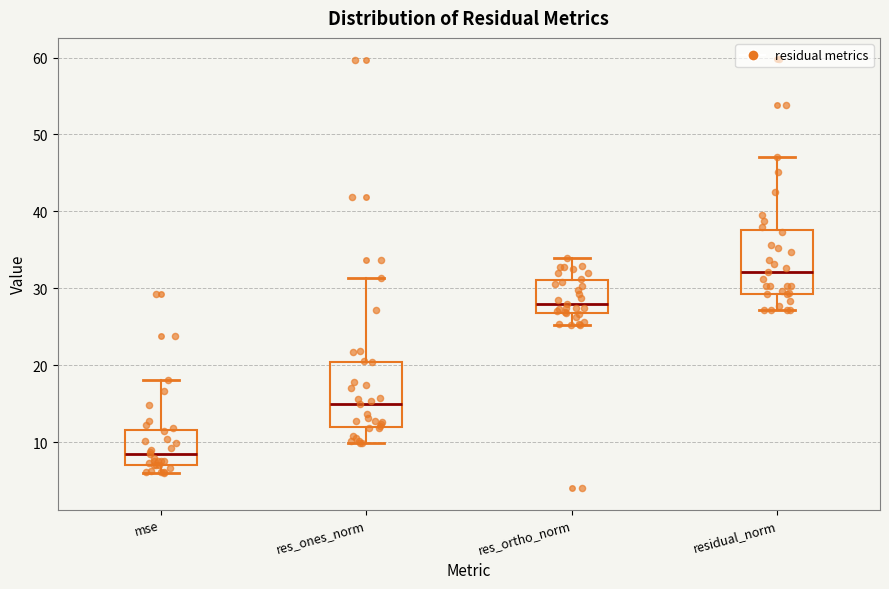

Reading left to right, read every box against the y-axis: the position of its median line, the range the box covers, and the ends of its whiskers. The values are not printed on the chart, so give them approximately, as read against the axis.

mse: median 8, box 7 to 12, whiskers 6 to 18
res_ones_norm: median 15, box 12 to 20, whiskers 10 to 31
res_ortho_norm: median 28, box 27 to 31, whiskers 25 to 34
residual_norm: median 32, box 29 to 38, whiskers 27 to 47